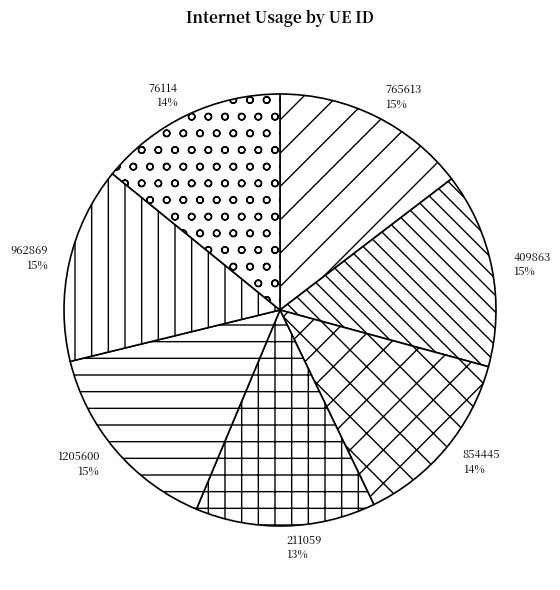

The 409863 slice represents 15% of the pie. True or false?

True